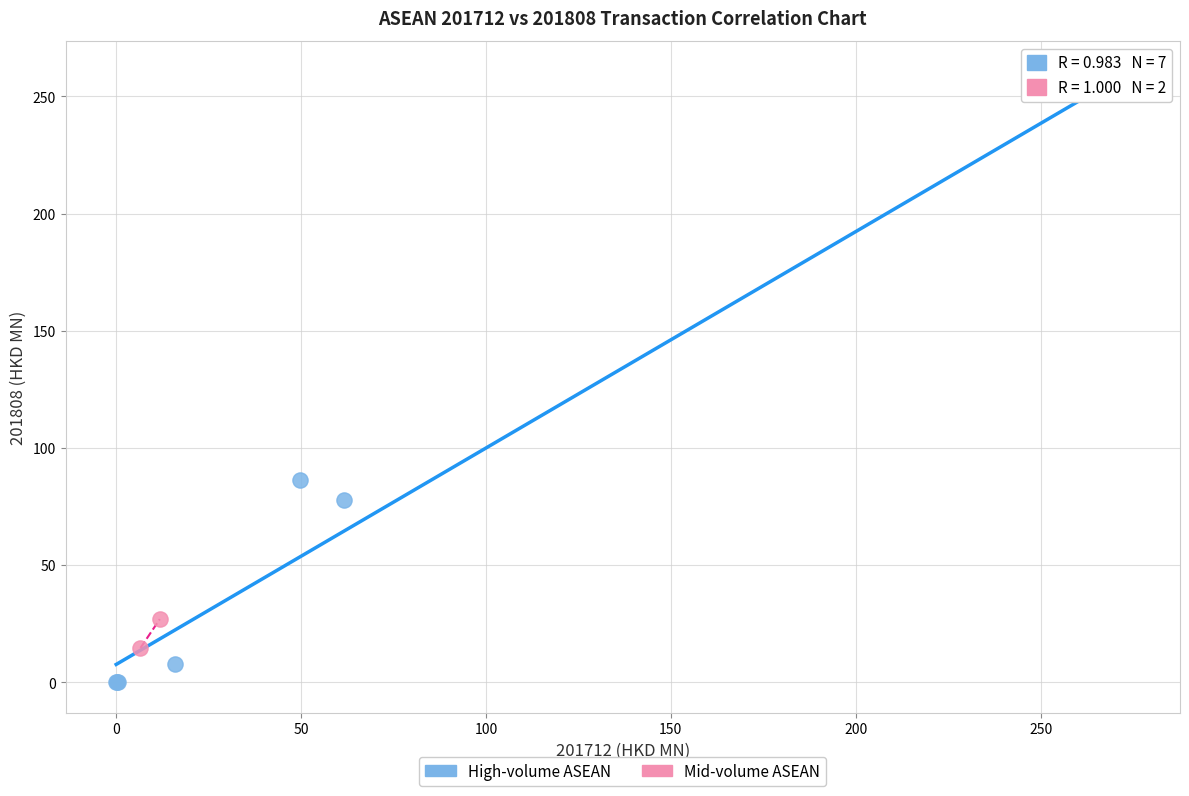

What are all the series names shown in the legend?

High-volume ASEAN, Mid-volume ASEAN